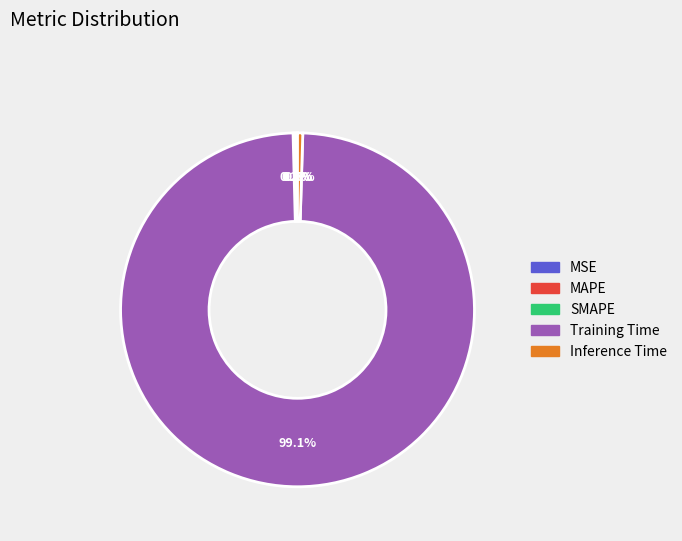

Which category has the biggest portion of the pie?

Training Time